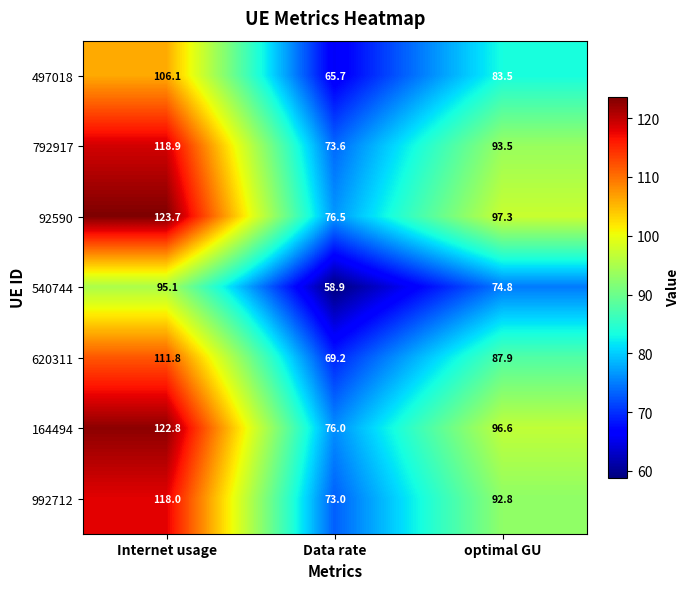

At how many categories does at least one series exceed 114?

1